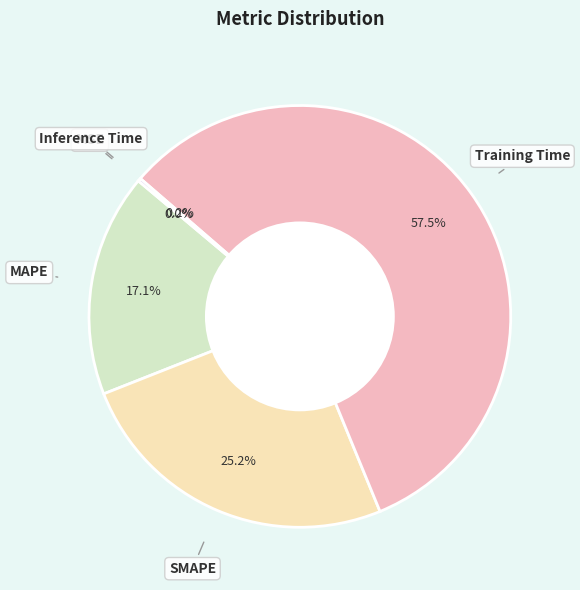

Rank the categories by value from lowest to highest.

MSE, Inference Time, MAPE, SMAPE, Training Time